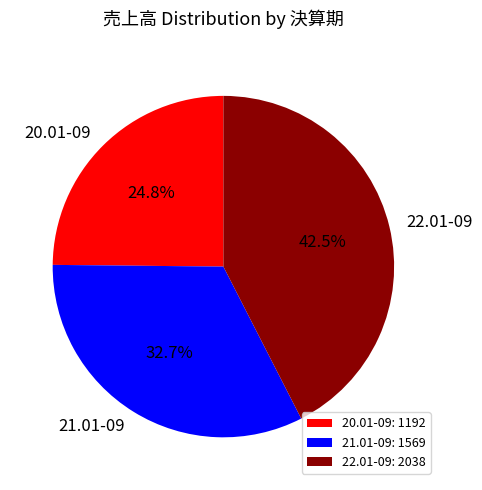

Does any single category account for the majority?

No